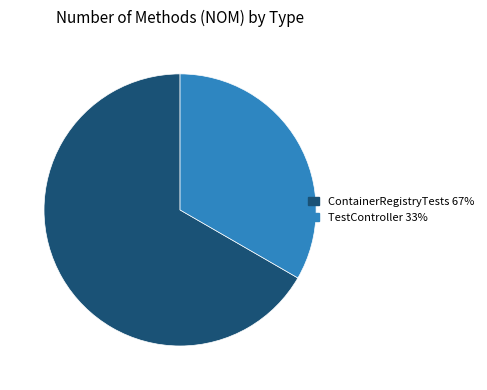

Rank the categories by value from highest to lowest.

ContainerRegistryTests, TestController